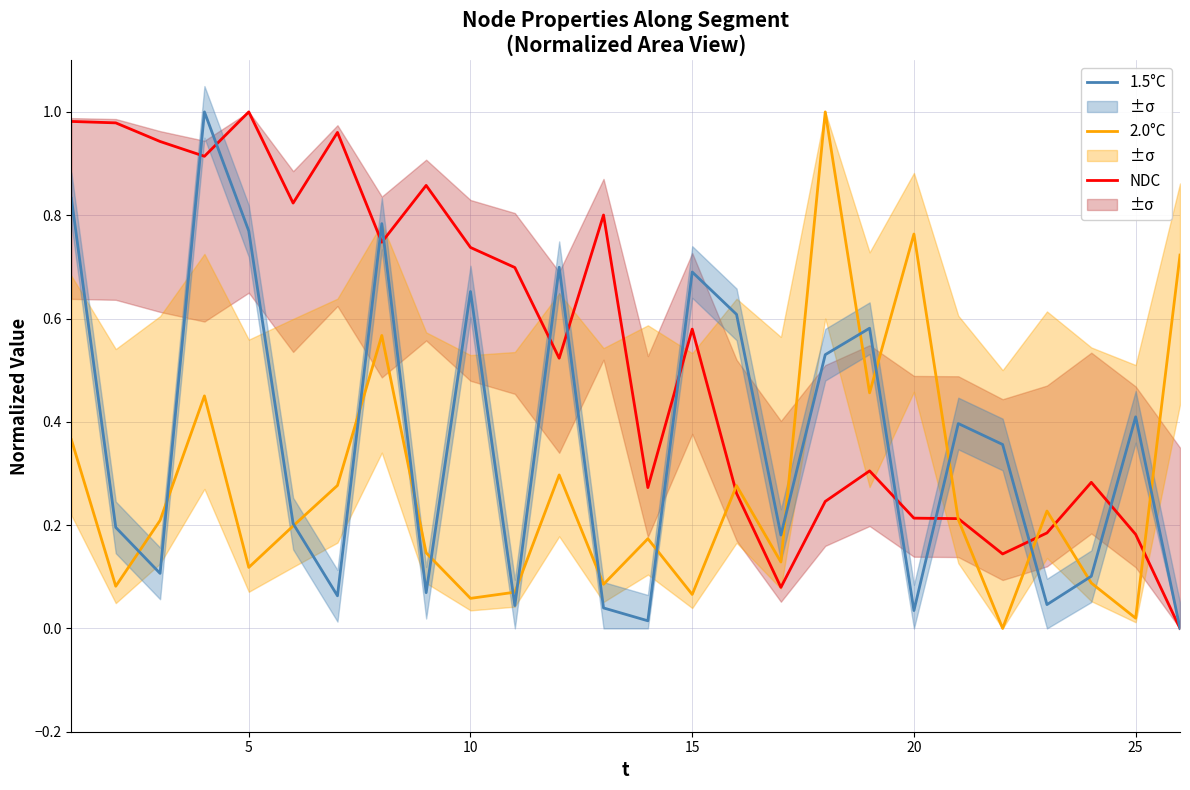

Is it true that NDC equals 0.1 at 20?

False